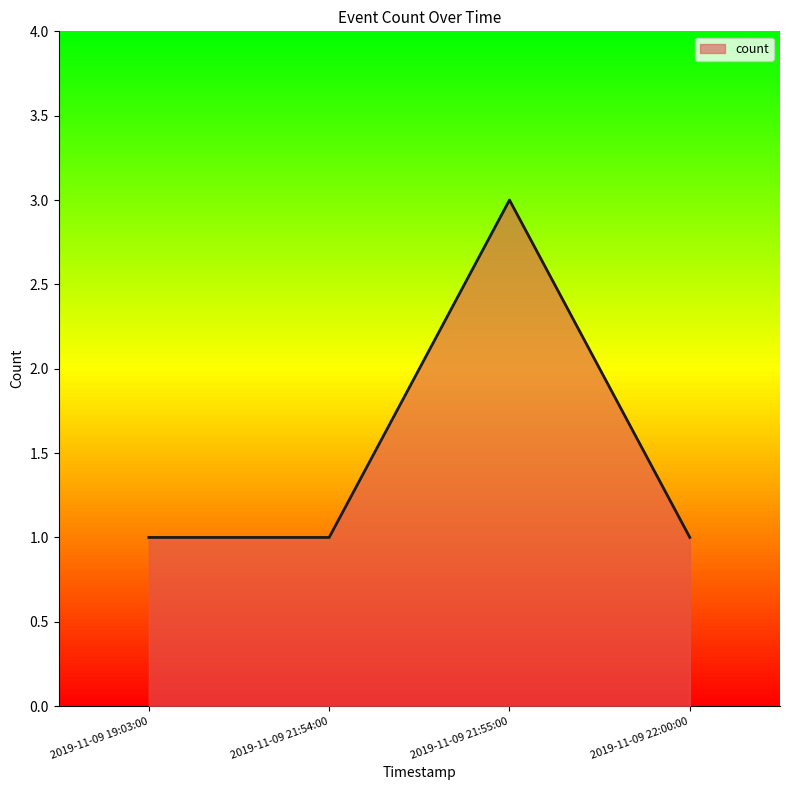

How many interior local peaks (higher than both neighbors) does the data have?

1